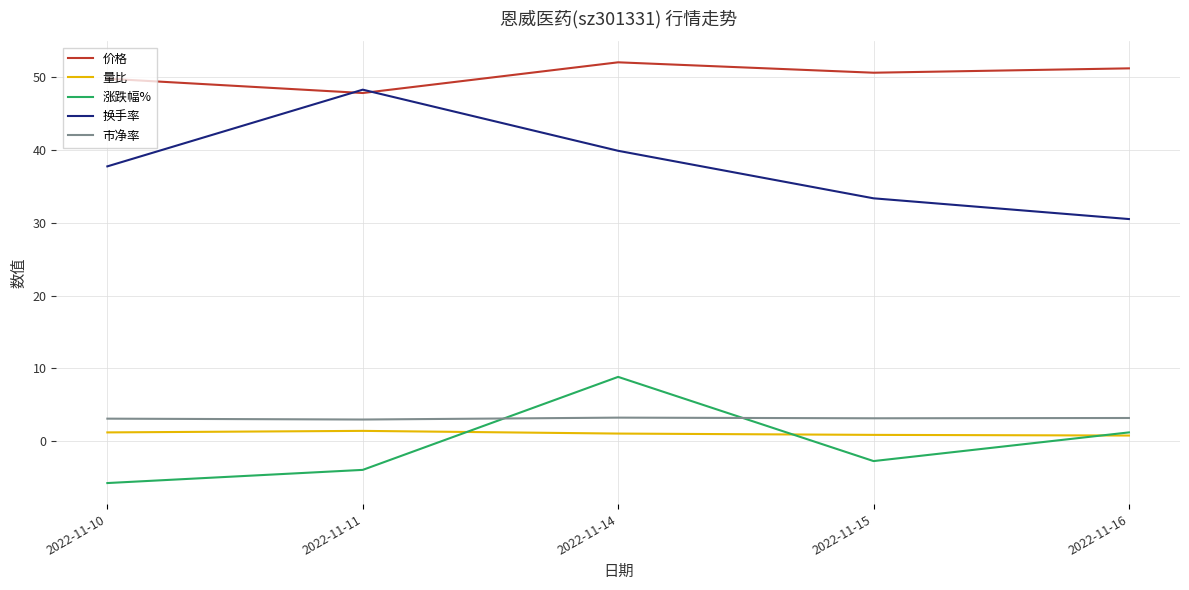

At 2022-11-14, list the series in order from largest to smallest.

价格, 换手率, 涨跌幅%, 市净率, 量比